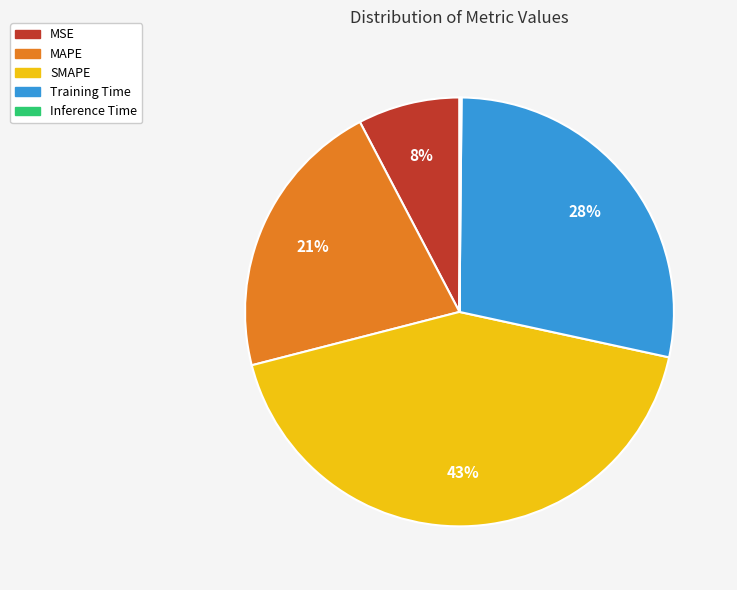

Combined, do Training Time and SMAPE account for over 50%?

Yes